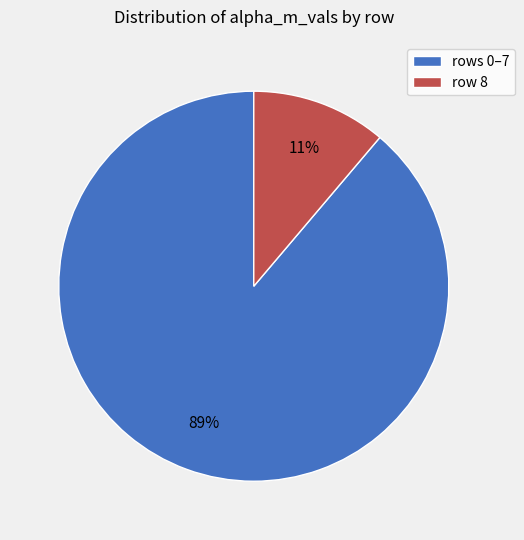

To the nearest percent, what is the average slice percentage?

50%